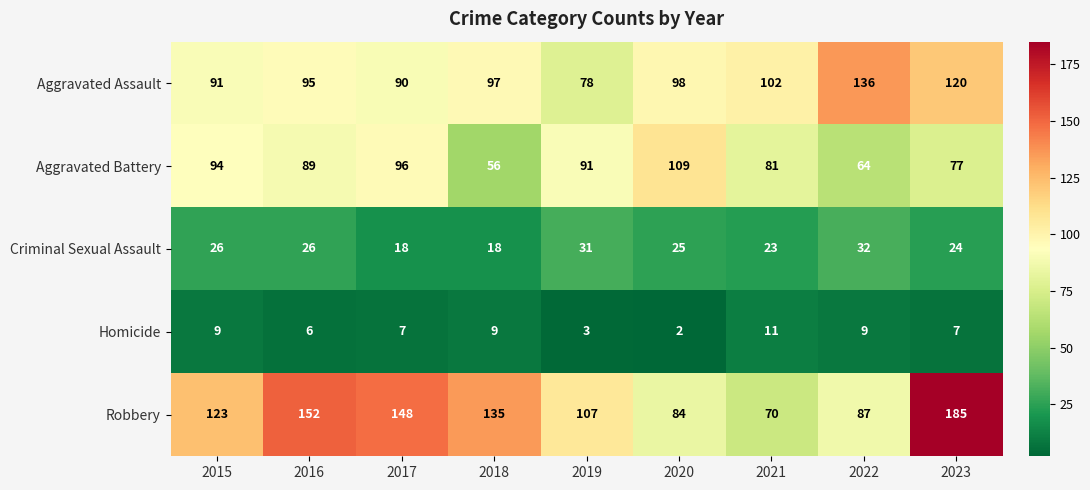

What is the sum of the Aggravated Battery values at 2021 and 2017?

177